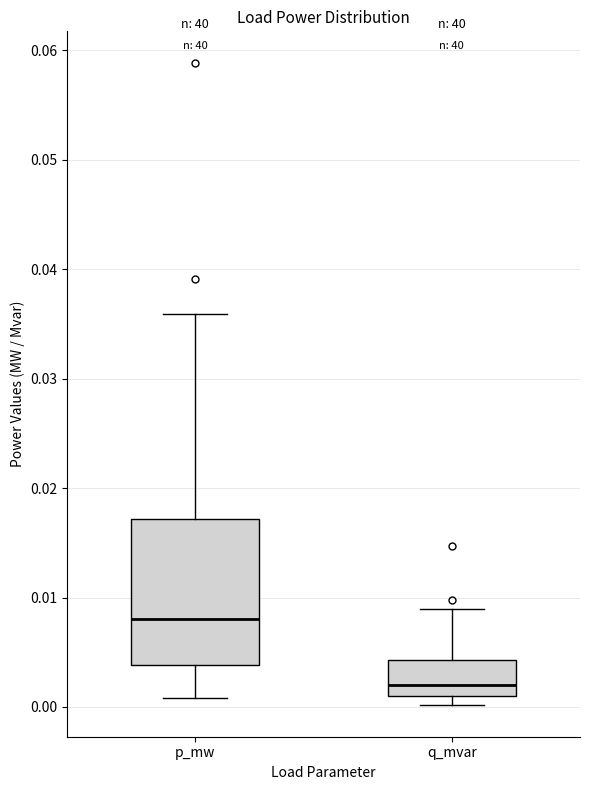

Where is the lower edge of the box for q_mvar on the y-axis? The values are not printed on the chart, so give them approximately, as read against the axis.

0.001